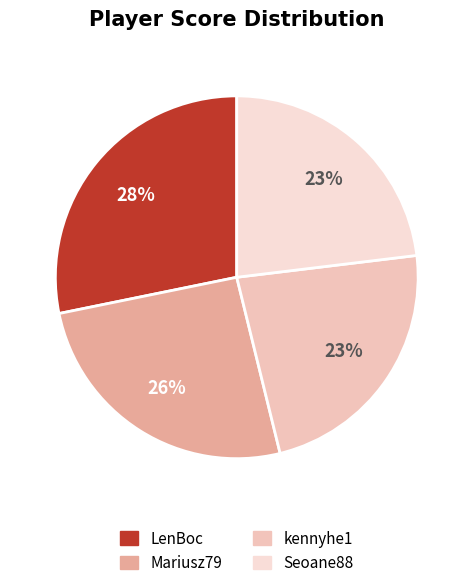

To the nearest percent, what percentage of the pie is LenBoc?

28%